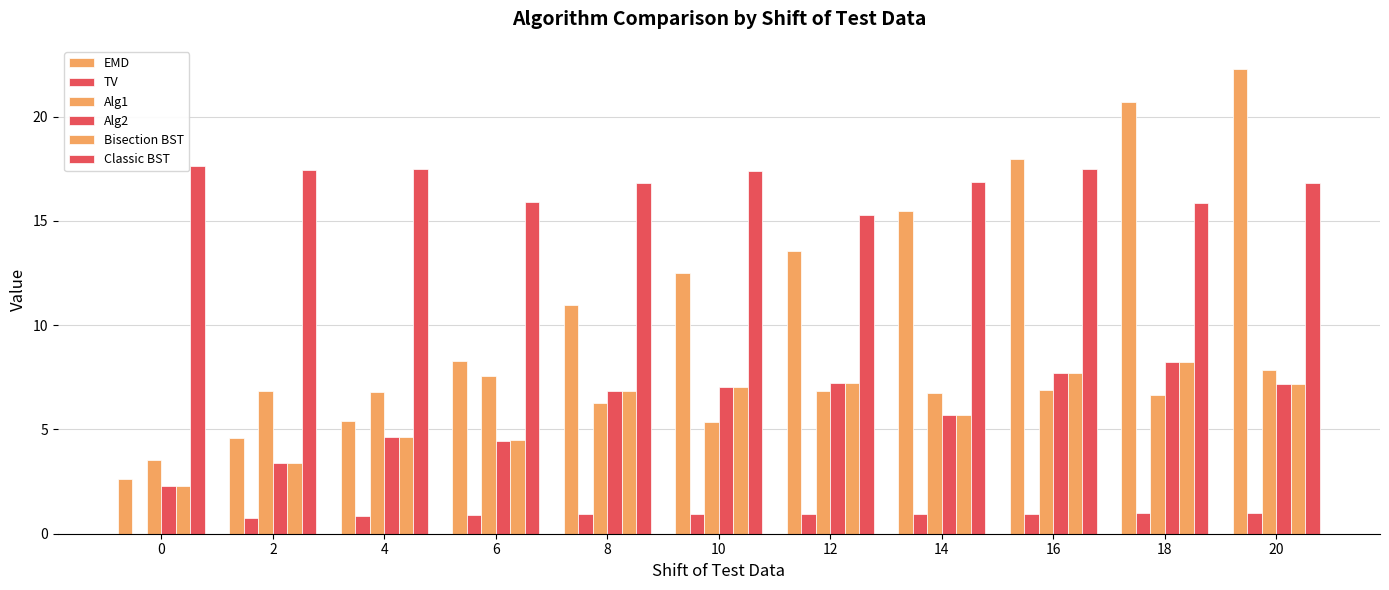

How many categories are shown in the chart?

11